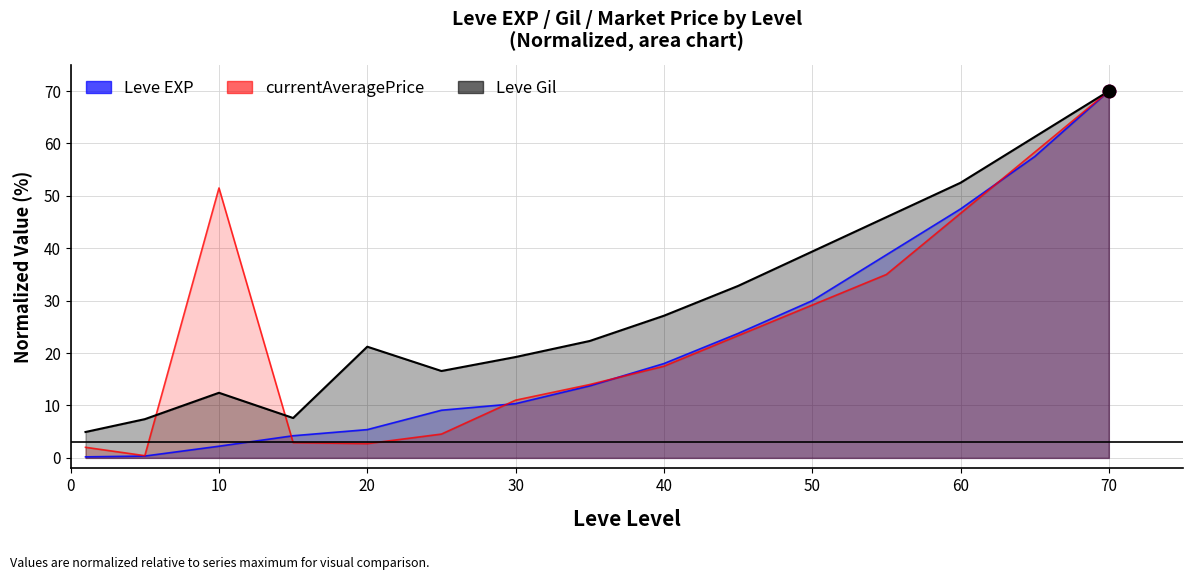

Is the value of Leve Gil at 10 greater than the value of Leve EXP at 13?

No